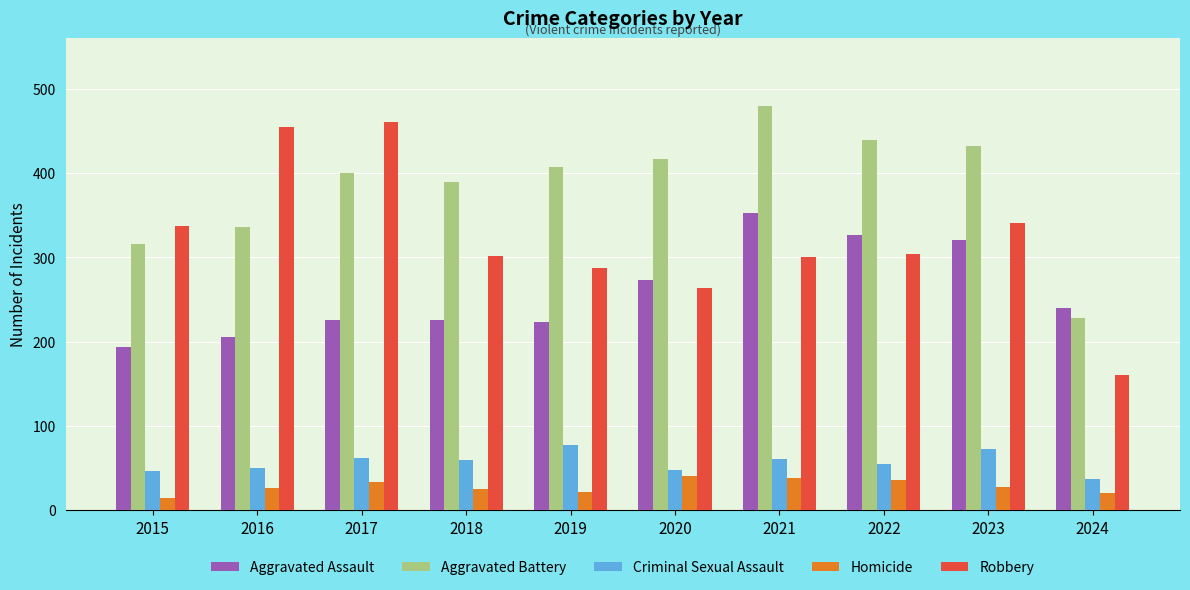

How many bars are there in each group?

5